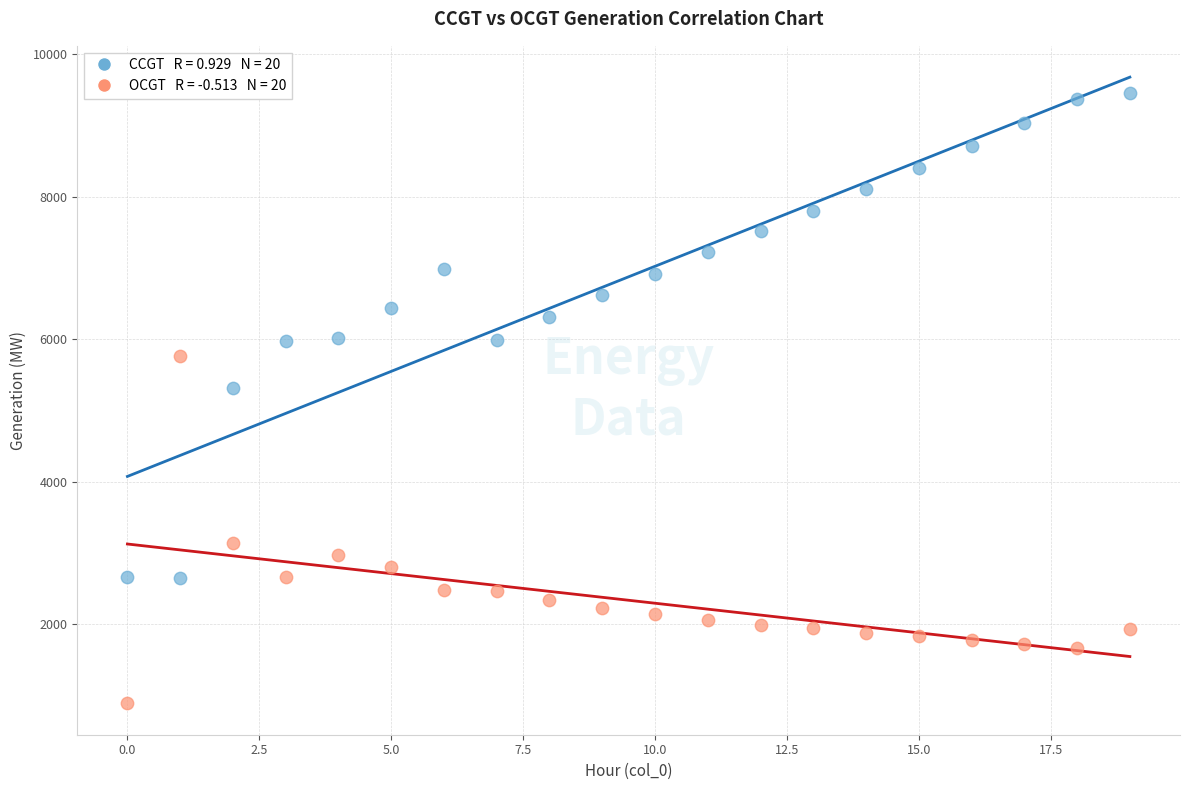

Across all series, what Y value is closest to 5177?

5319